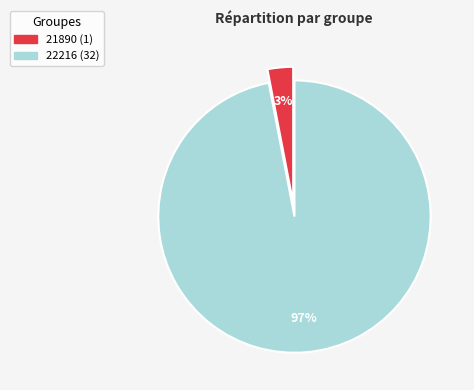

What percentage is the 22216 slice, to the nearest percent?

97%